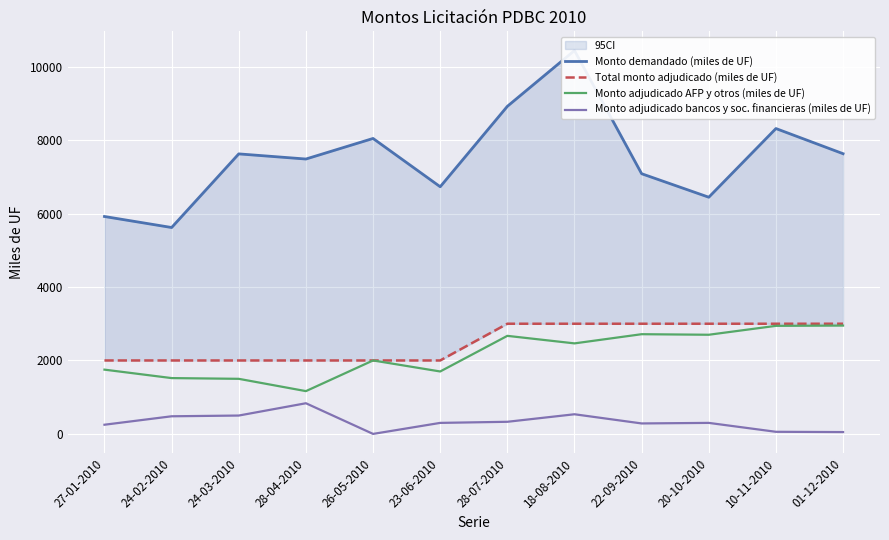

The value of Total monto adjudicado (miles de UF) at 28-04-2010 is 2000.0. True or false?

True